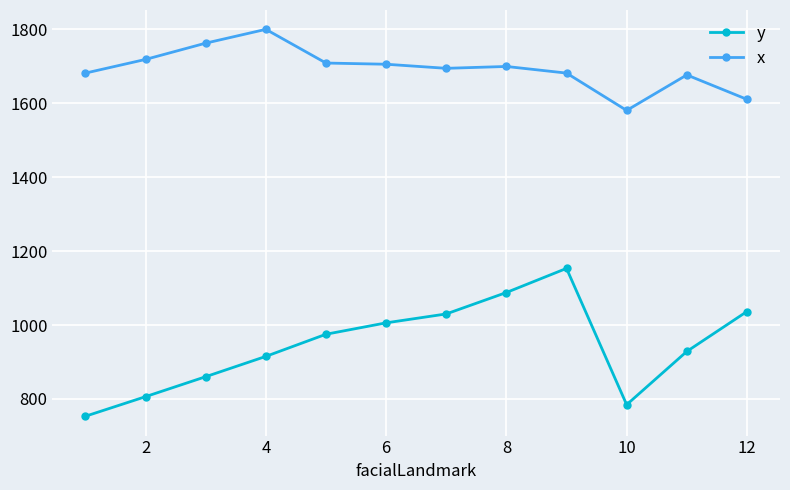

What is the greatest value displayed?

1800.0